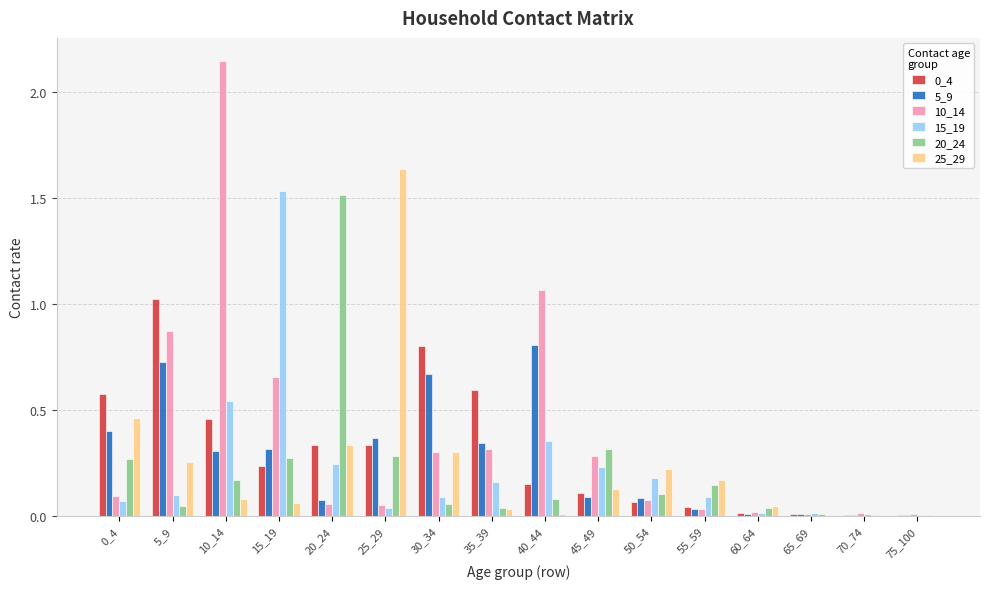

At which category is the sum across all series the highest?

10_14